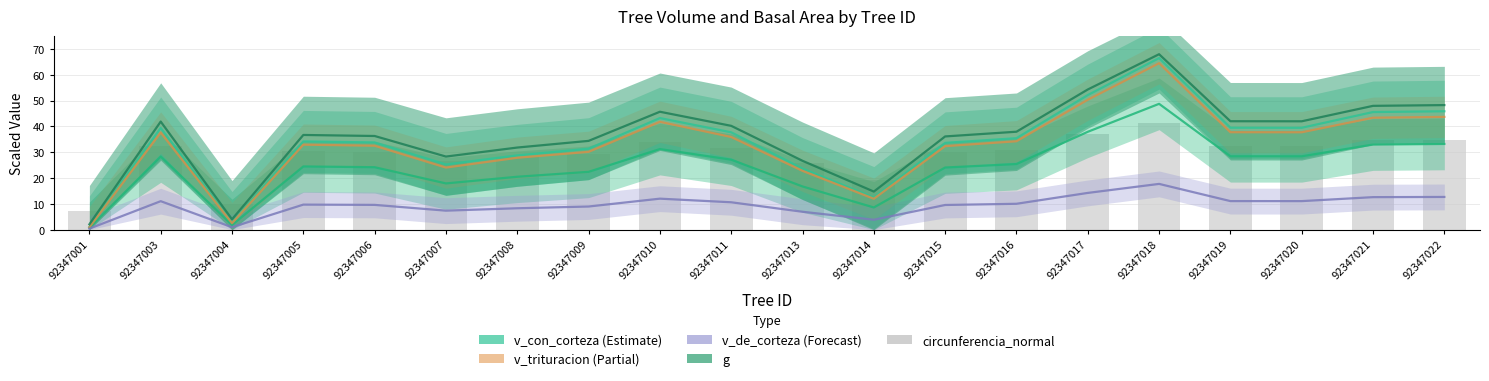

The value at 92347007 is 17.6. True or false?

False